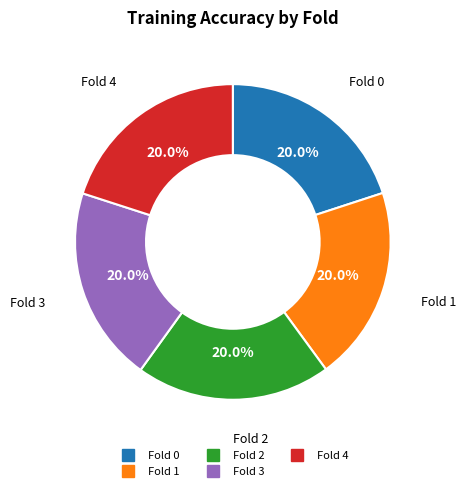

Is there a majority slice in this chart?

No